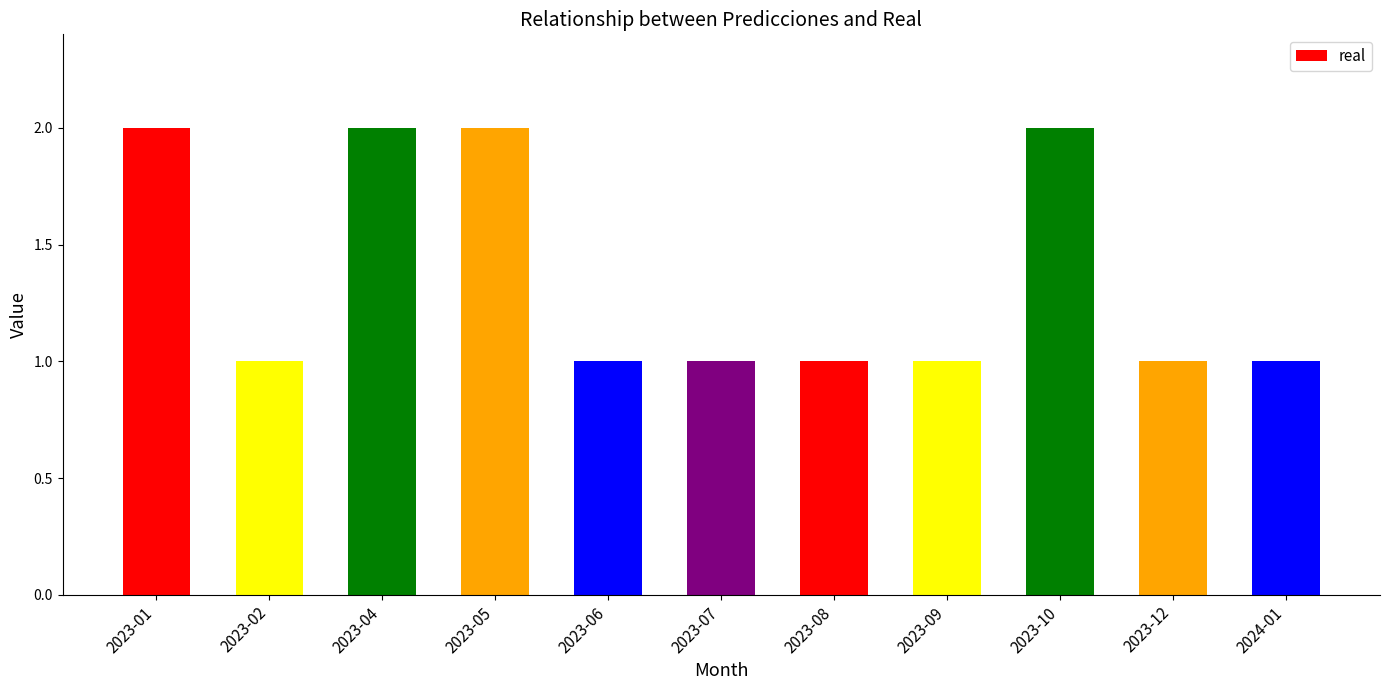

The chart shows a value of 1 at 2023-06. True or false?

True